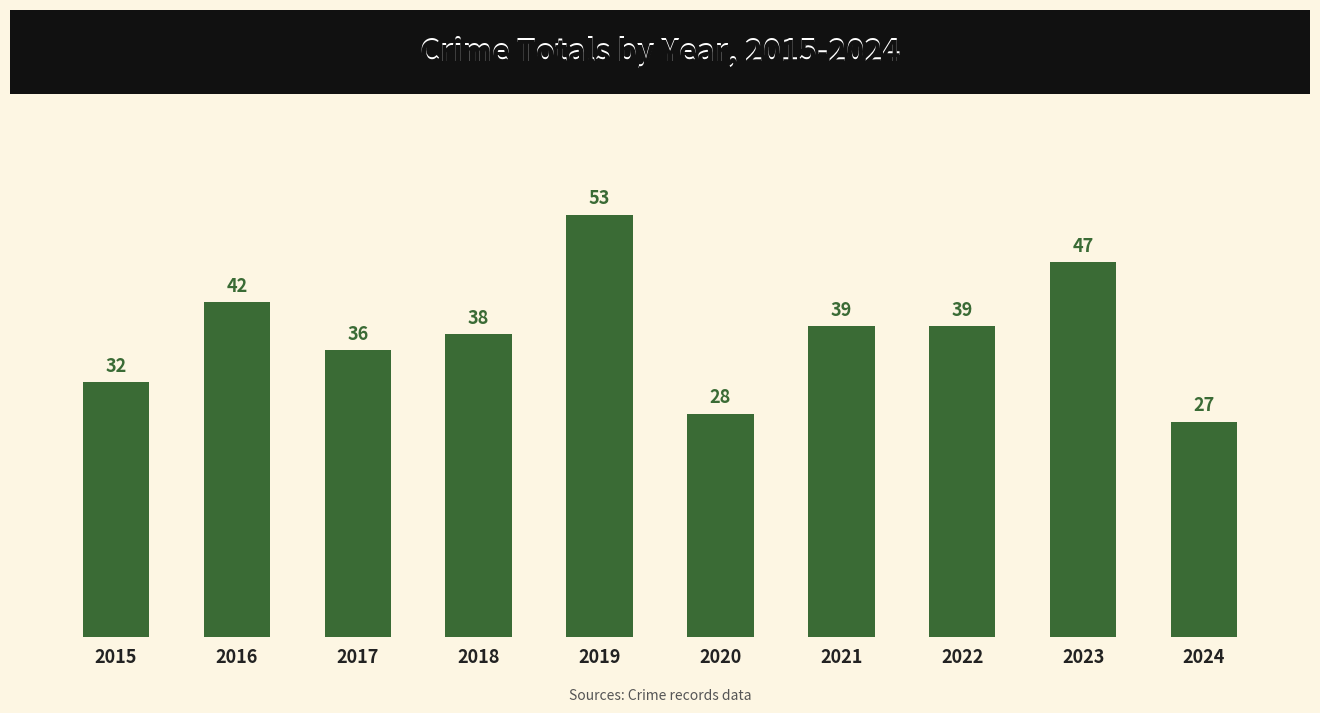

What is the difference between the values at 2019 and 2018?

15